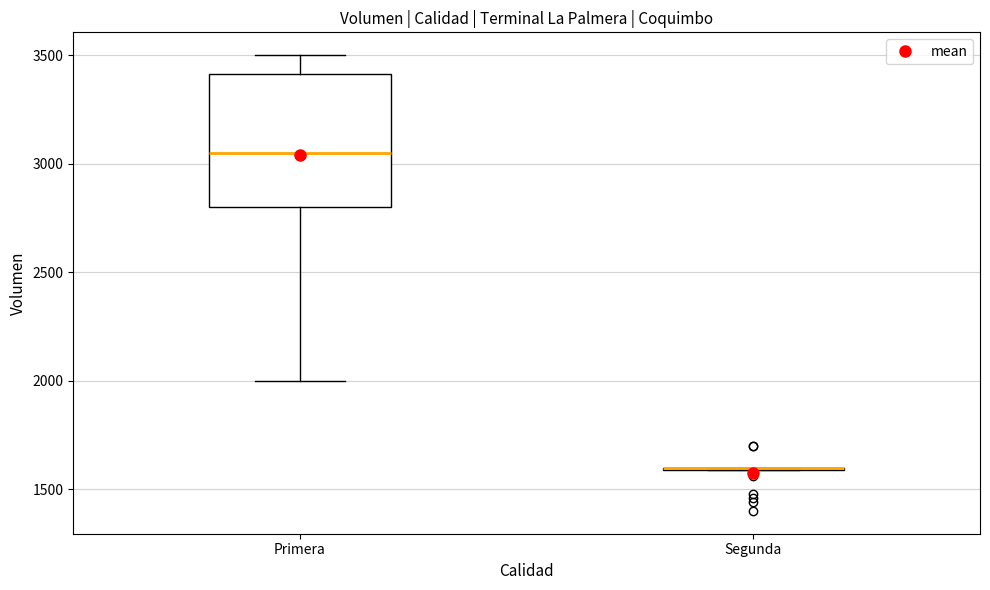

Reading left to right, read every box against the y-axis: the position of its median line, the range the box covers, and the ends of its whiskers. The values are not printed on the chart, so give them approximately, as read against the axis.

Primera: median 3050, box 2800 to 3400, whiskers 2000 to 3500
Segunda: box collapsed to a line at 1600, whiskers 1600 to 1600